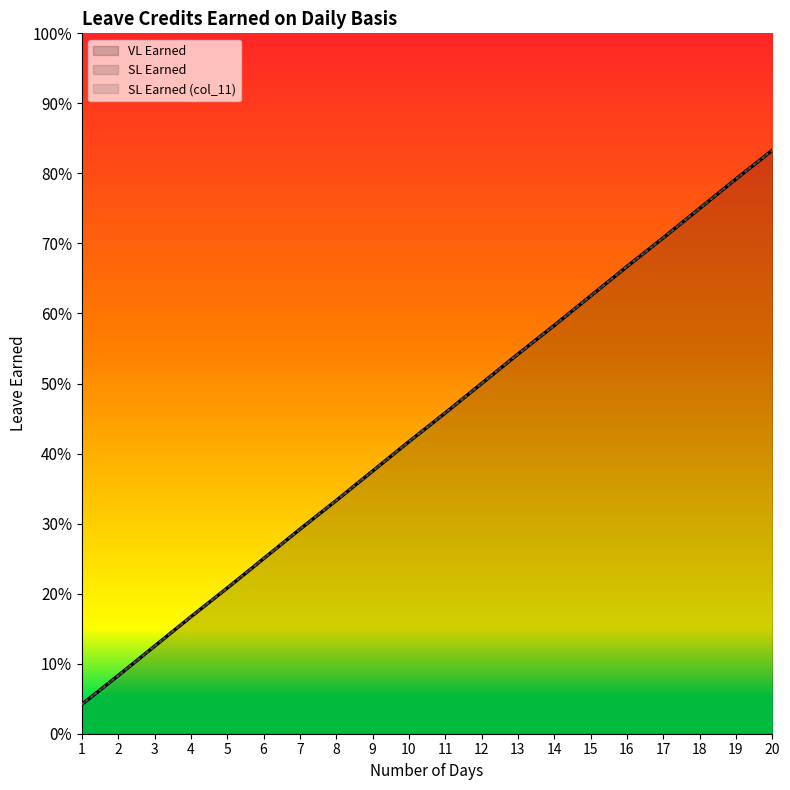

True or false: SL Earned (col_11) and SL Earned cross at least once.

False